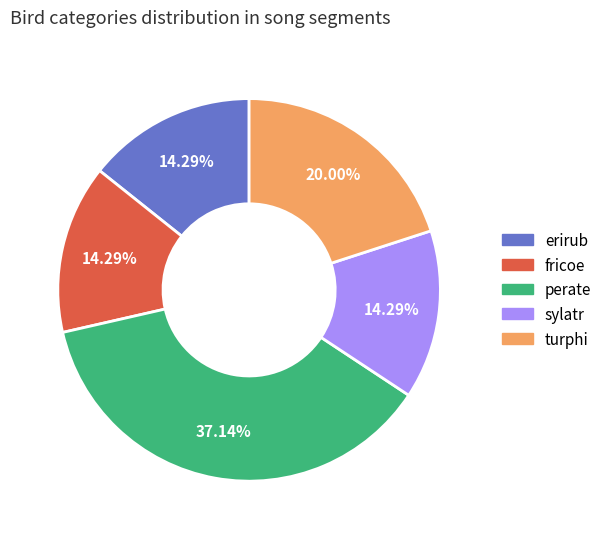

Which category has the biggest portion of the pie?

perate